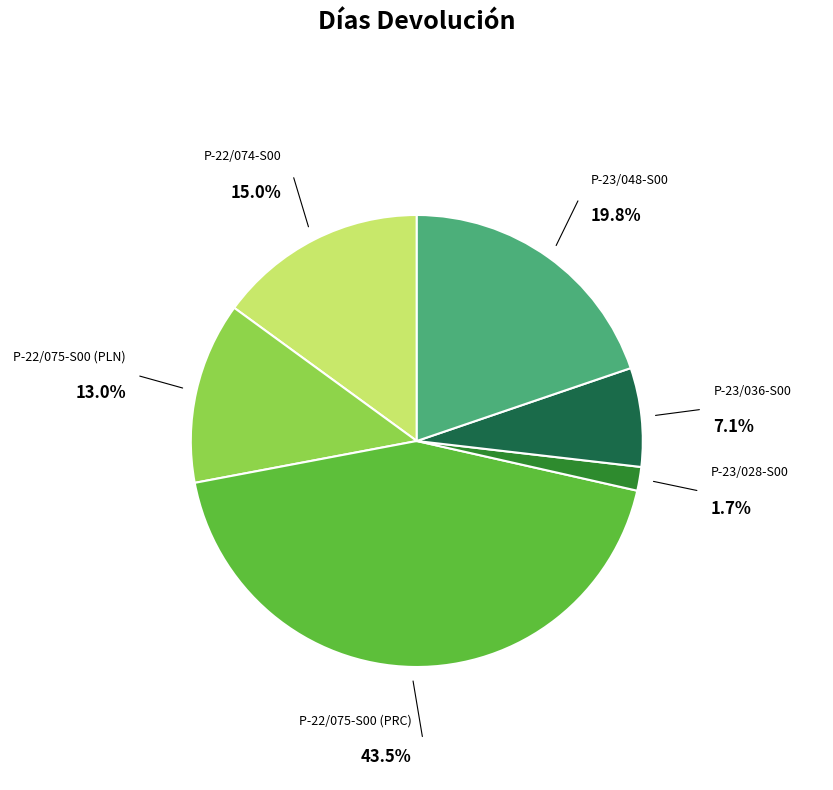

To the nearest percent, what is the average slice percentage?

17%